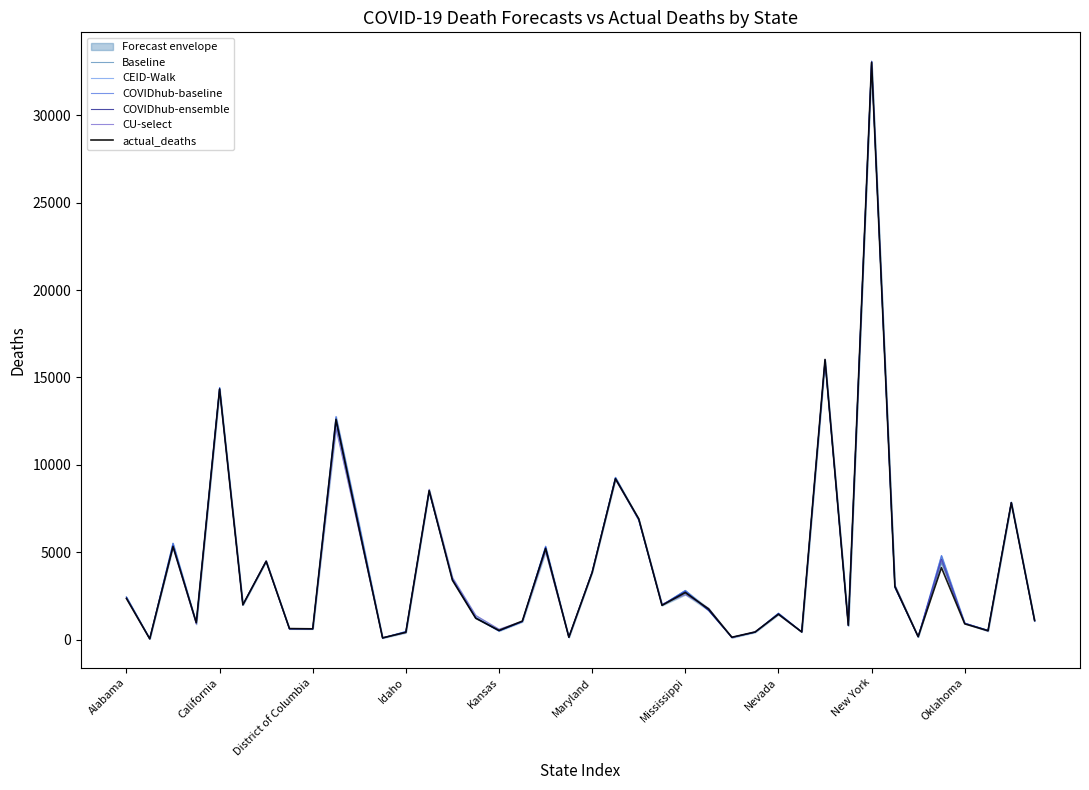

What is the difference between the second highest and second lowest values in the CU-select series?

15923.0